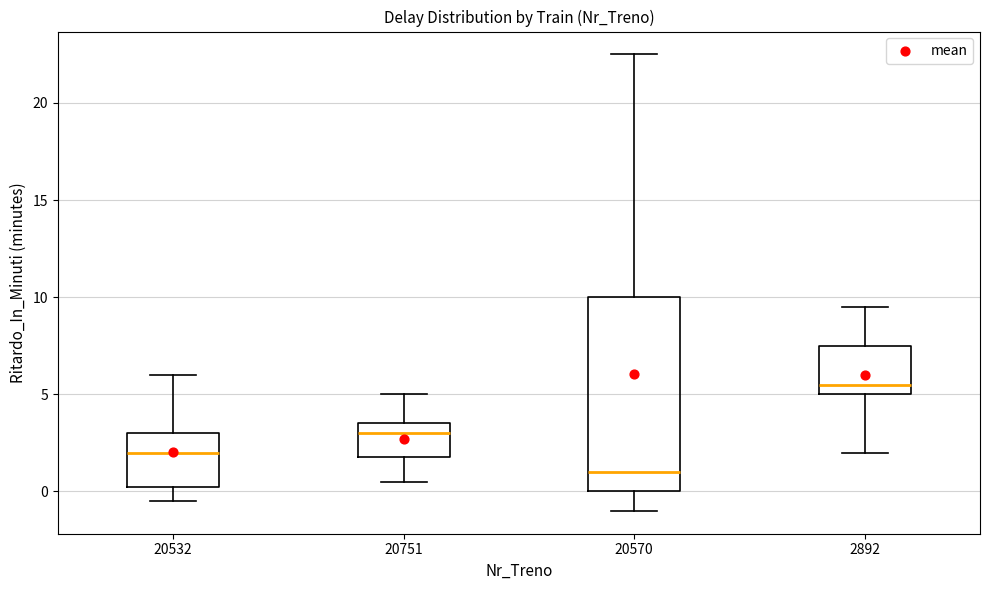

Comparing the boxes themselves (not the whiskers), which one is the tallest?

20570